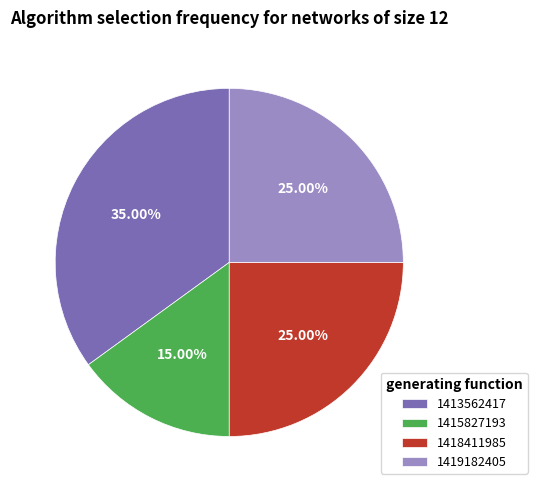

Which slice is the smallest?

1415827193